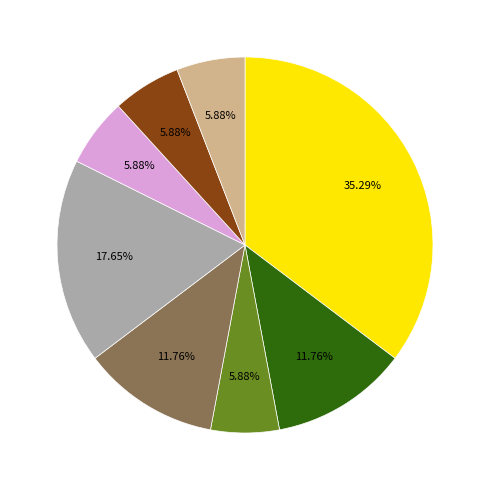

Is there any slice that represents more than half of the pie?

No